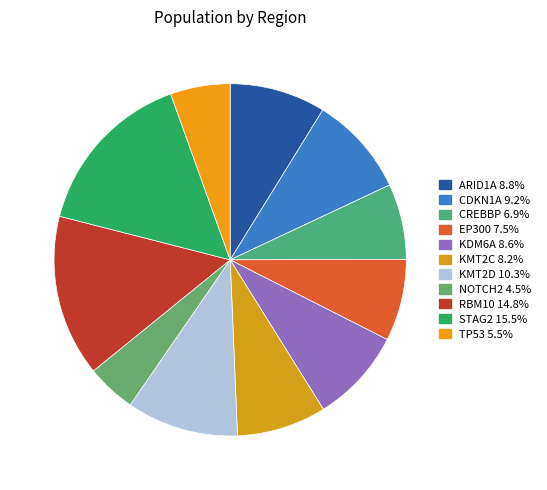

Rank the categories by value from highest to lowest.

STAG2, RBM10, KMT2D, CDKN1A, ARID1A, KDM6A, KMT2C, EP300, CREBBP, TP53, NOTCH2